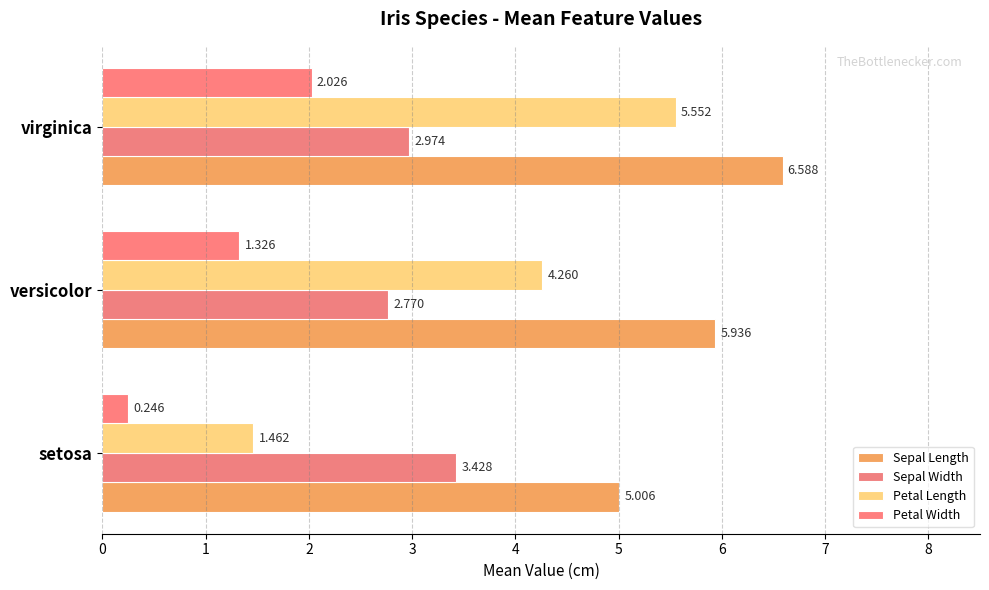

Reading right to left, list all the values displayed in this chart.

Sepal Length: 6.6	5.9	5.0
Sepal Width: 3.0	2.8	3.4
Petal Length: 5.6	4.3	1.5
Petal Width: 2.0	1.3	0.2